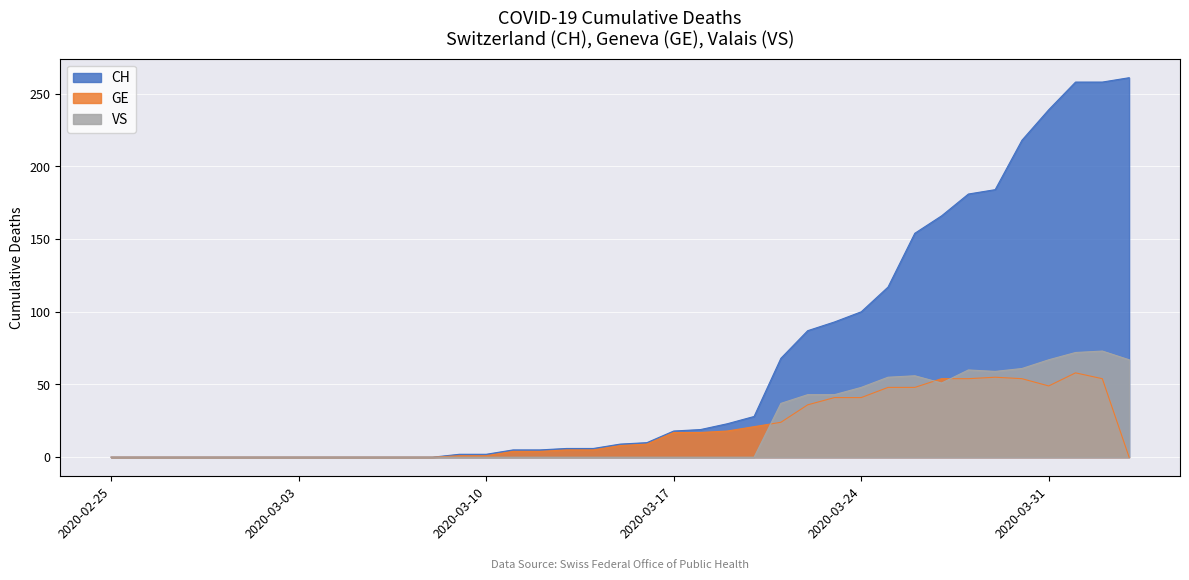

The value of GE at 2020-03-28 is 90. True or false?

False